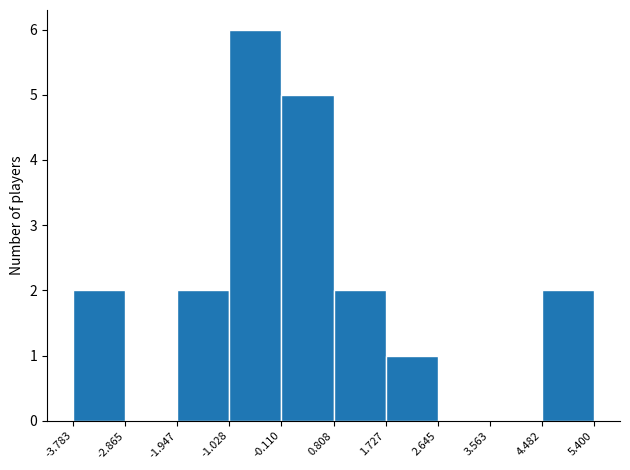

Reading left to right, list every bar in this chart as the range it spans on the x-axis followed by its height. The values are not printed on the chart, so give them approximately, as read against the axis.

-3.783 to -2.865: 2
-2.865 to -1.947: 0
-1.947 to -1.028: 2
-1.028 to -0.110: 6
-0.110 to 0.808: 5
0.808 to 1.727: 2
1.727 to 2.645: 1
2.645 to 3.563: 0
3.563 to 4.482: 0
4.482 to 5.400: 2